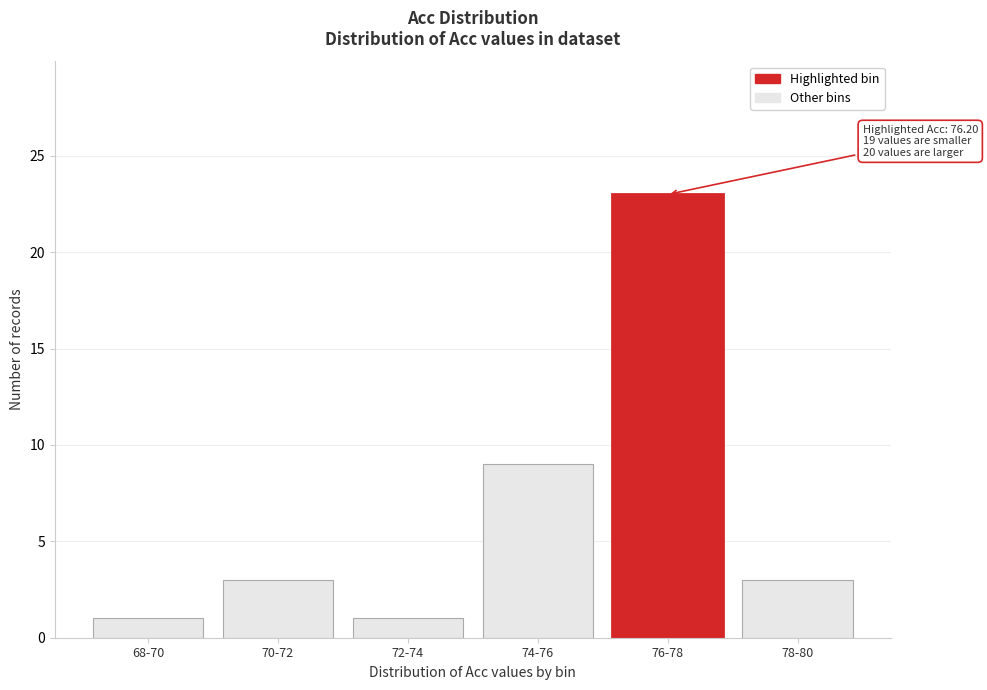

Reading left to right, extract all data points from this chart.

68-70=1	70-72=3	72-74=1	74-76=9	76-78=23	78-80=3